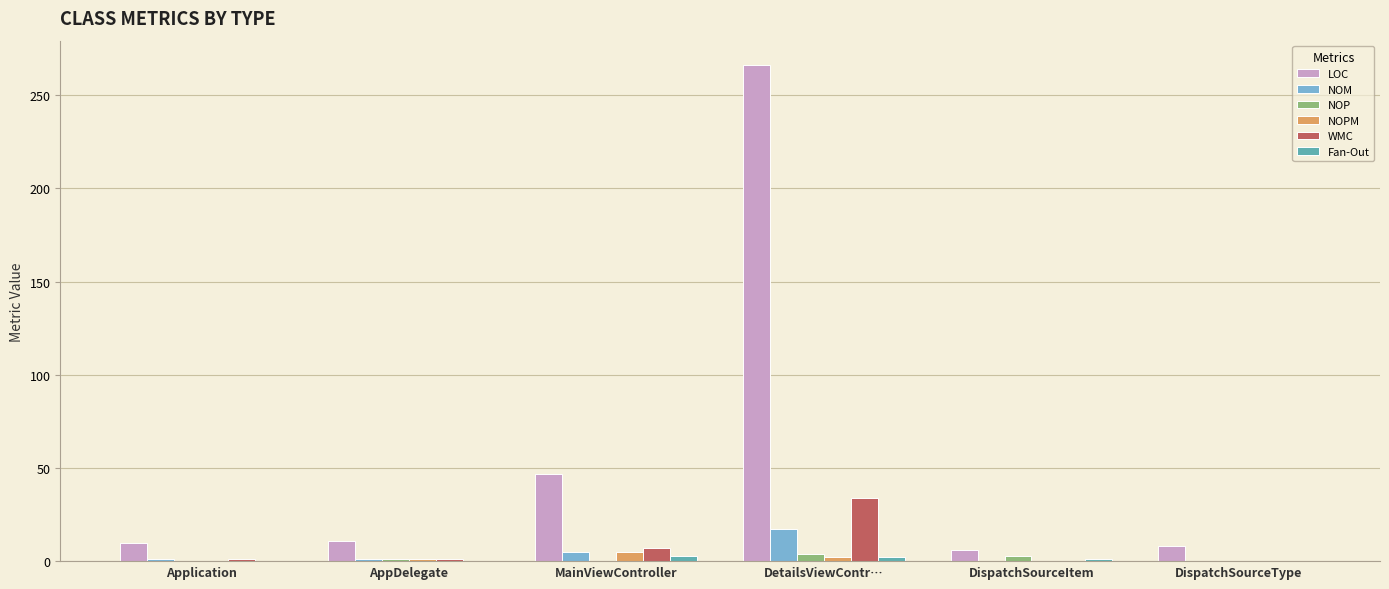

At which category is the sum across all series the highest?

DetailsViewContr…